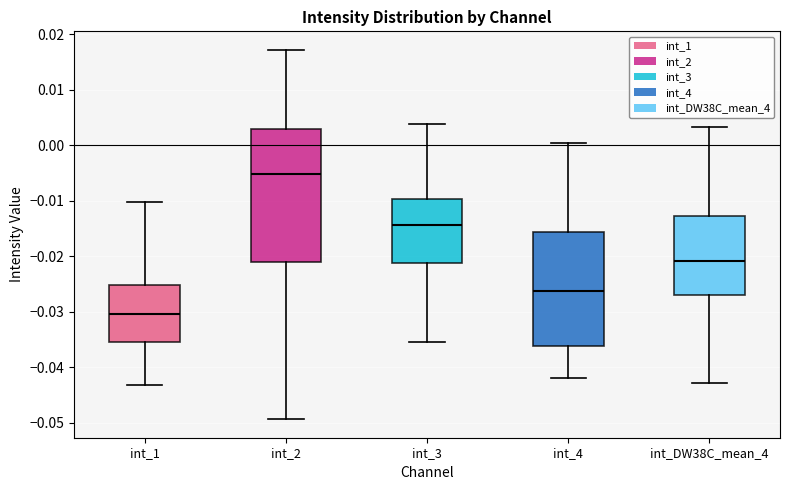

Where is the lower edge of the box for int_1 on the y-axis? The values are not printed on the chart, so give them approximately, as read against the axis.

-0.035